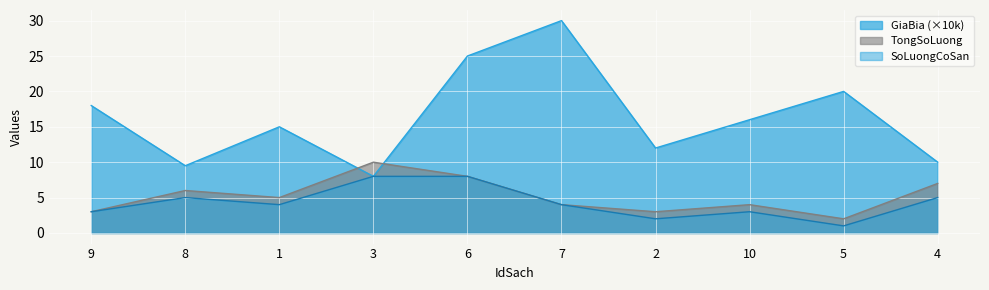

Count the number of data series in this chart.

3